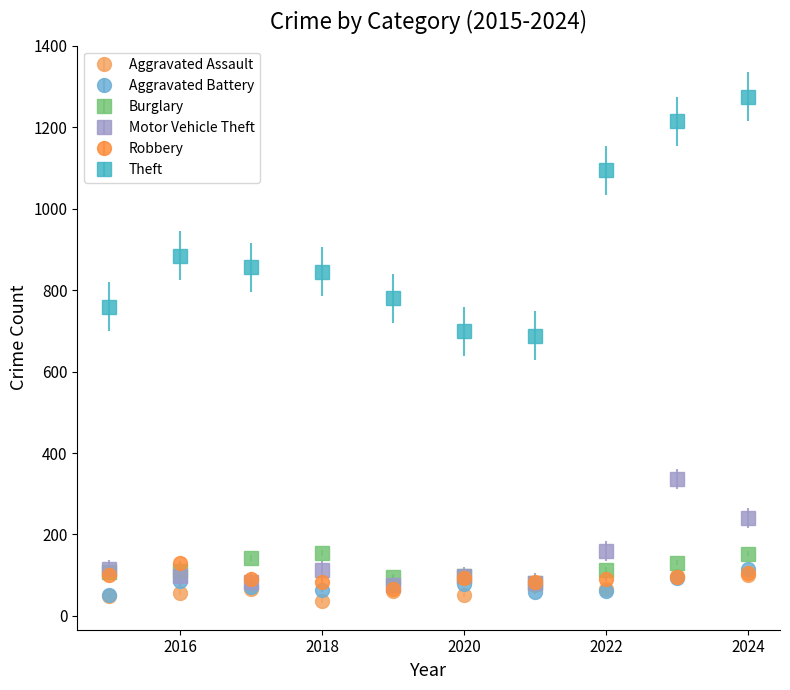

Which series has the widest spread of values?

Theft